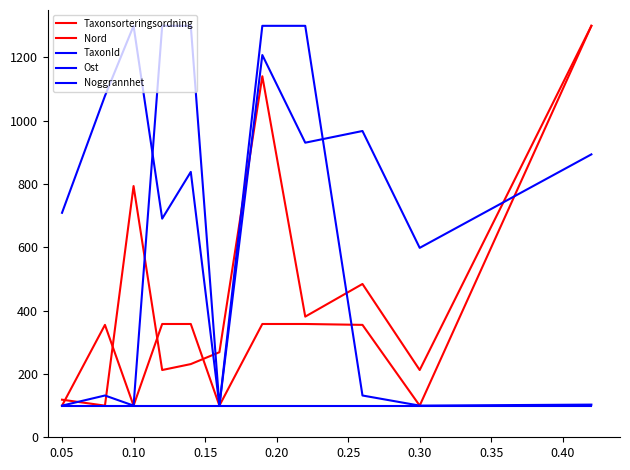

How many lines are shown in the chart?

5